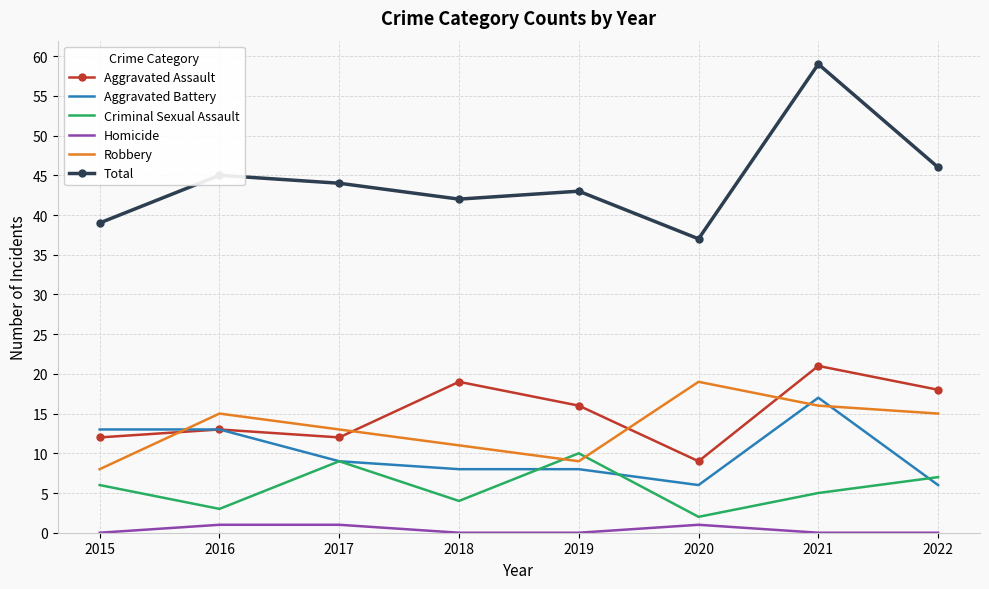

Which series changed the most between 2017 and 2022?

Aggravated Assault